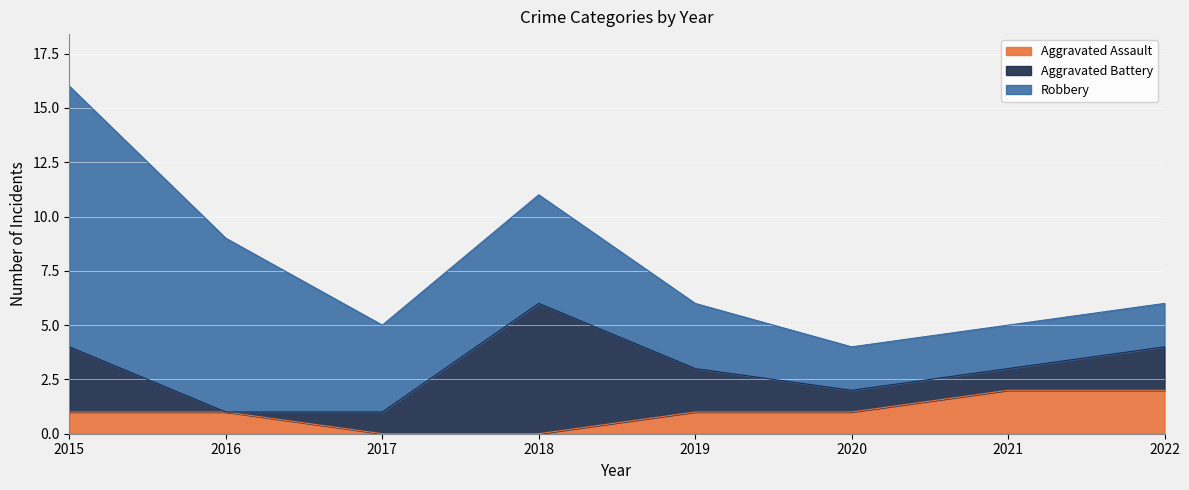

At which category is the sum across all series the highest?

2015